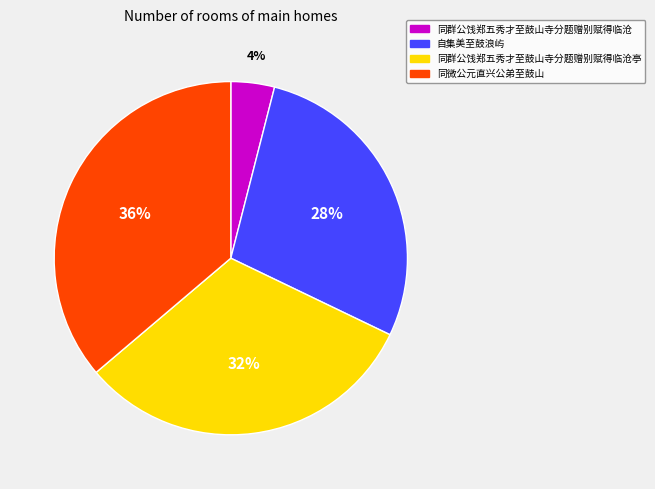

Is there any slice that represents more than half of the pie?

No